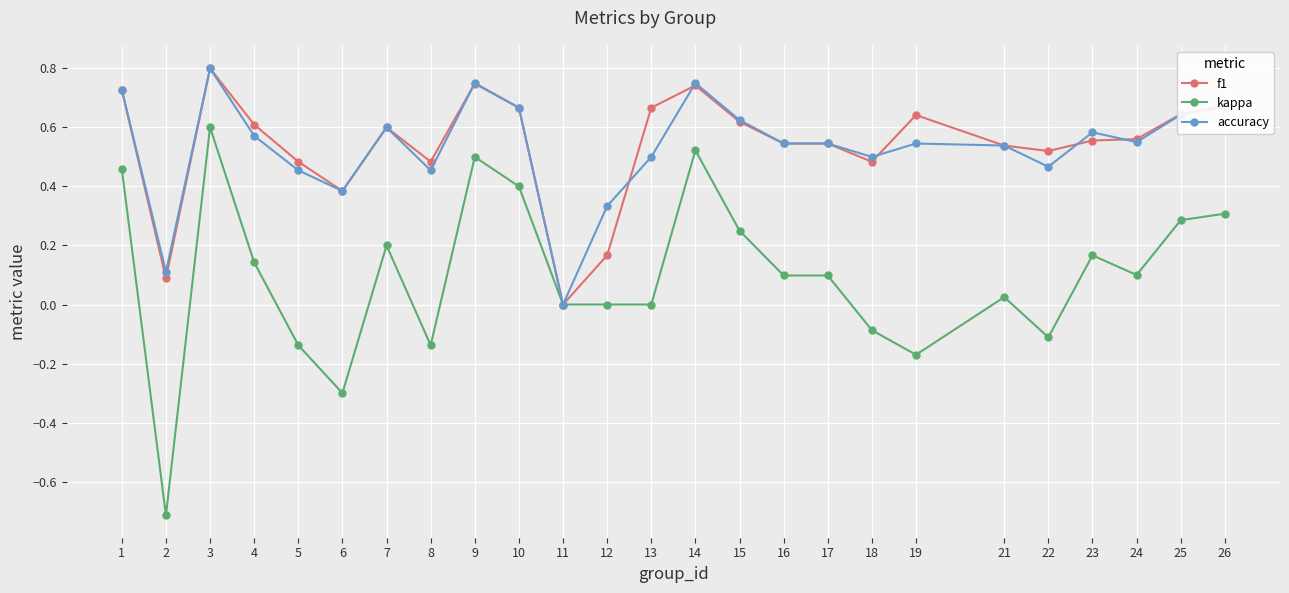

What is the minimum value shown in the chart?

-0.7